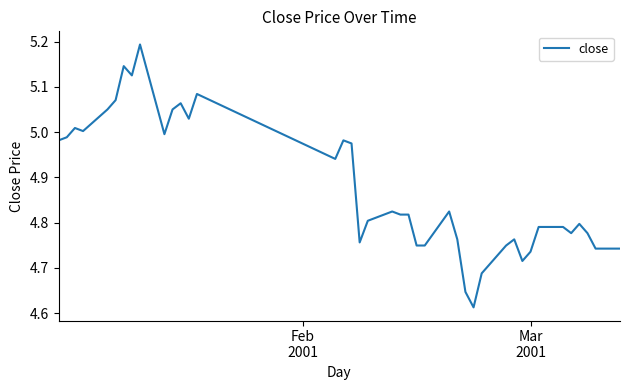

How many series are shown in this chart?

1